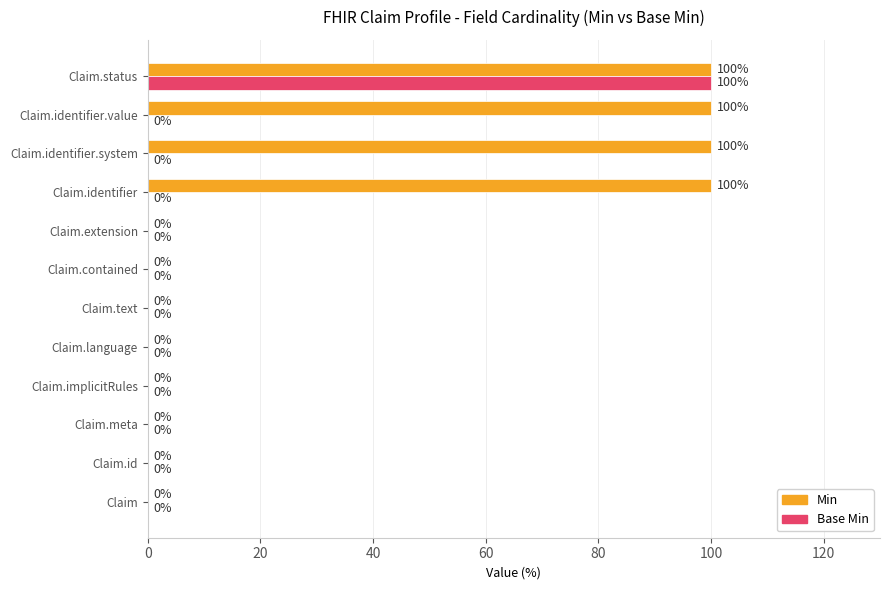

What is the approximate value of Base Min at Claim.status, to the nearest 5?

100